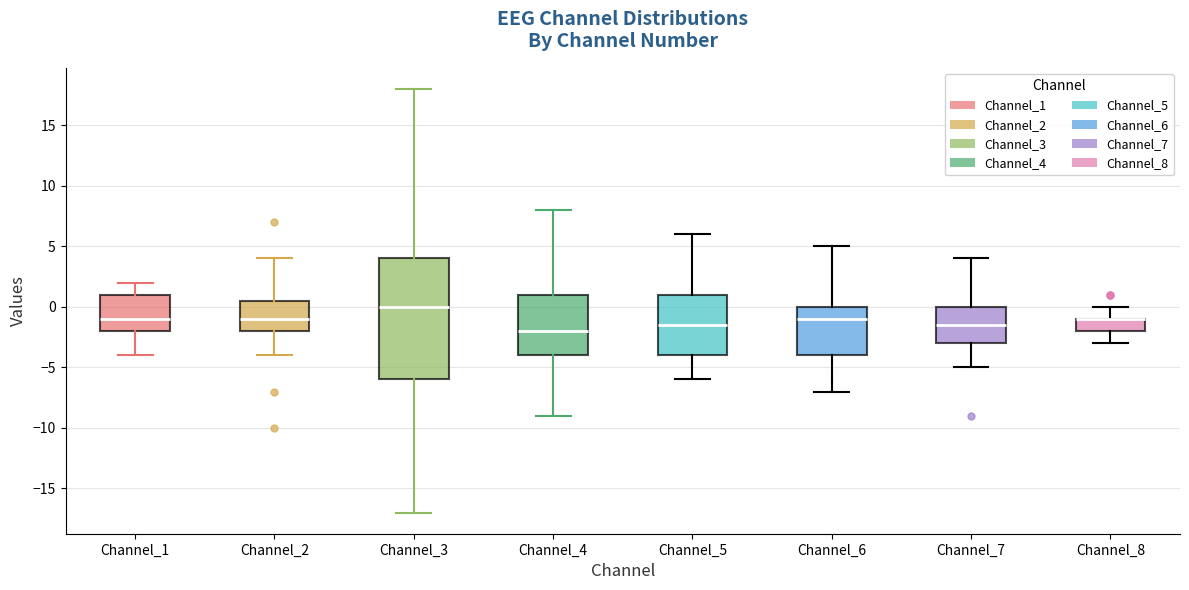

Reading left to right, transcribe this box plot: for each box, give where its median line is, the range the box spans, and where its two whiskers end, as read against the y-axis. The values are not printed on the chart, so give them approximately, as read against the axis.

Channel_1: median -1.0, box -2.0 to 1.0, whiskers -4.0 to 2.0
Channel_2: median -1.0, box -2.0 to 0.5, whiskers -4.0 to 4.0
Channel_3: median 0.0, box -6.0 to 4.0, whiskers -17.0 to 18.0
Channel_4: median -2.0, box -4.0 to 1.0, whiskers -9.0 to 8.0
Channel_5: median -1.5, box -4.0 to 1.0, whiskers -6.0 to 6.0
Channel_6: median -1.0, box -4.0 to 0.0, whiskers -7.0 to 5.0
Channel_7: median -1.5, box -3.0 to 0.0, whiskers -5.0 to 4.0
Channel_8: median -1.0 (drawn on the box's upper edge), box -2.0 to -1.0, whiskers -3.0 to 0.0